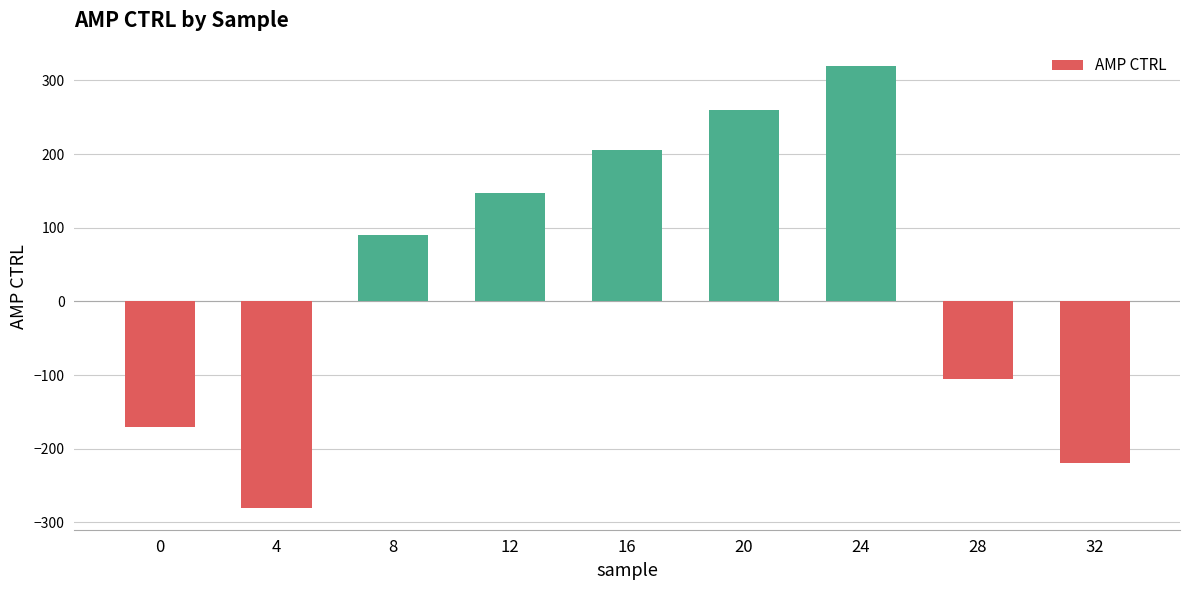

Reading left to right, extract all data points from this chart.

0=-170	4=-280	8=90	12=147	16=205	20=260	24=320	28=-106	32=-220